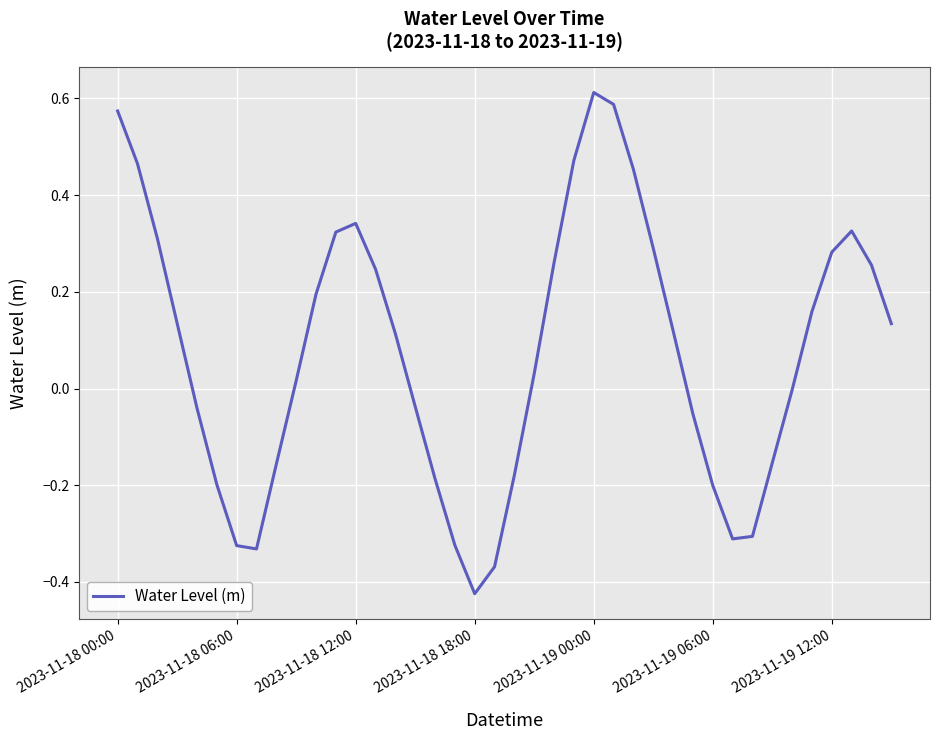

What is the difference between the maximum and minimum values?

1.0